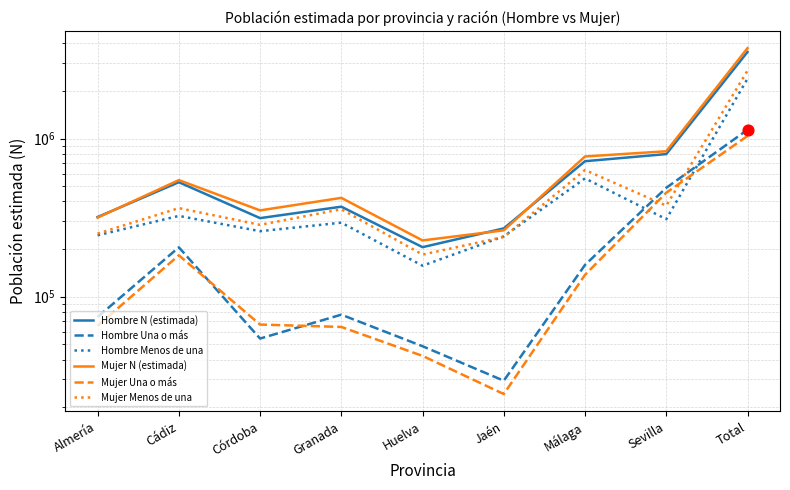

What is the total value across all series at Total?

14498330